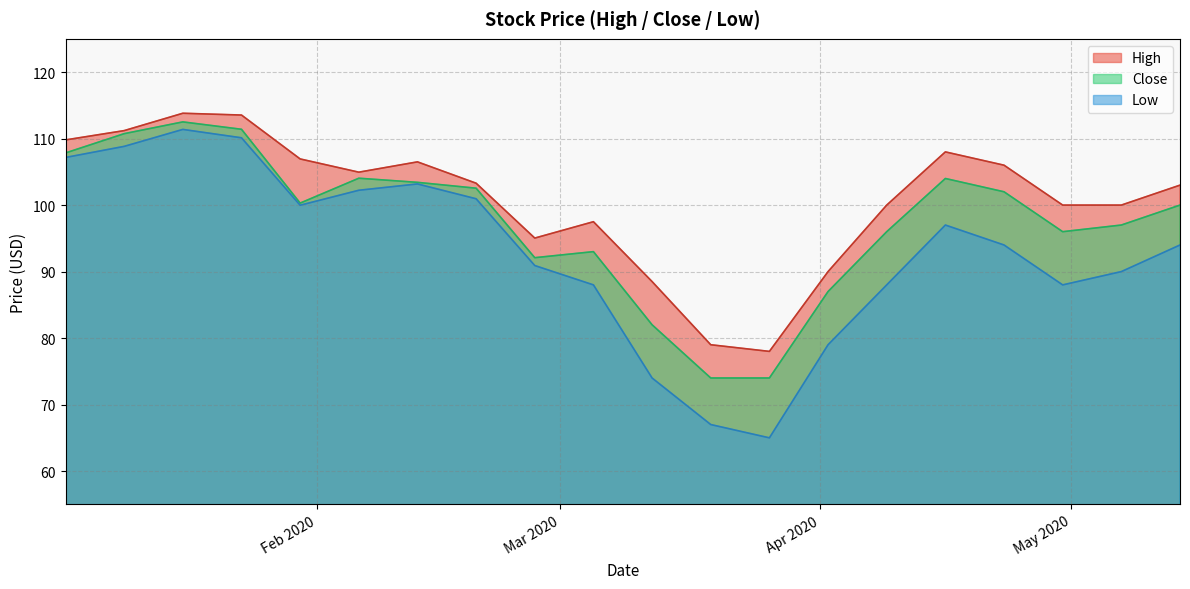

What is the value of the High point at the 7th from the left?

106.5